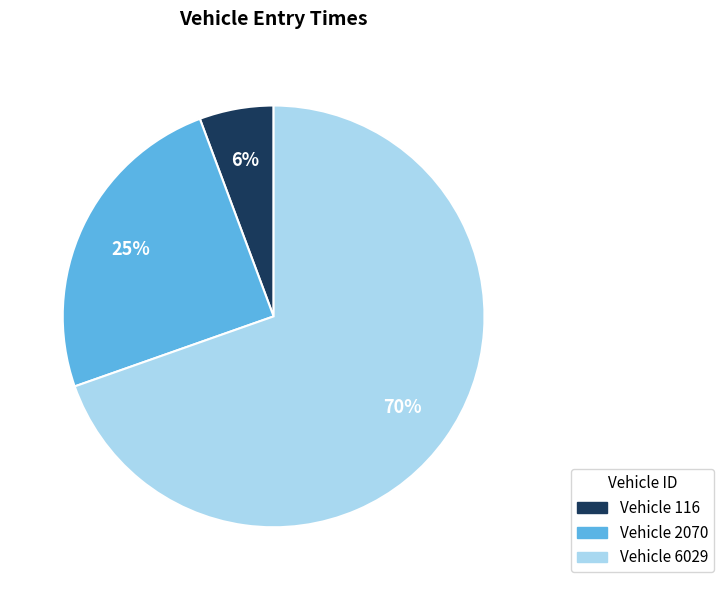

How many slices are in this pie chart?

3